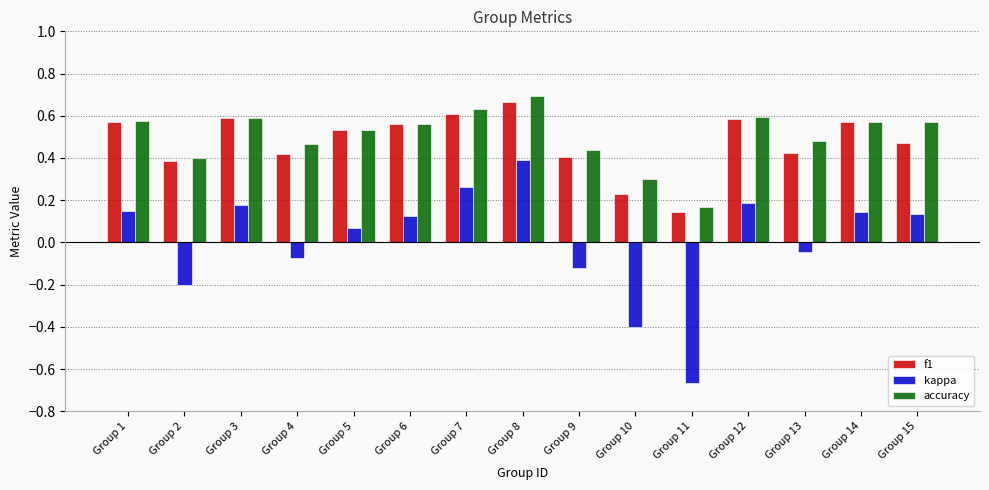

Does the chart contain any negative values?

Yes